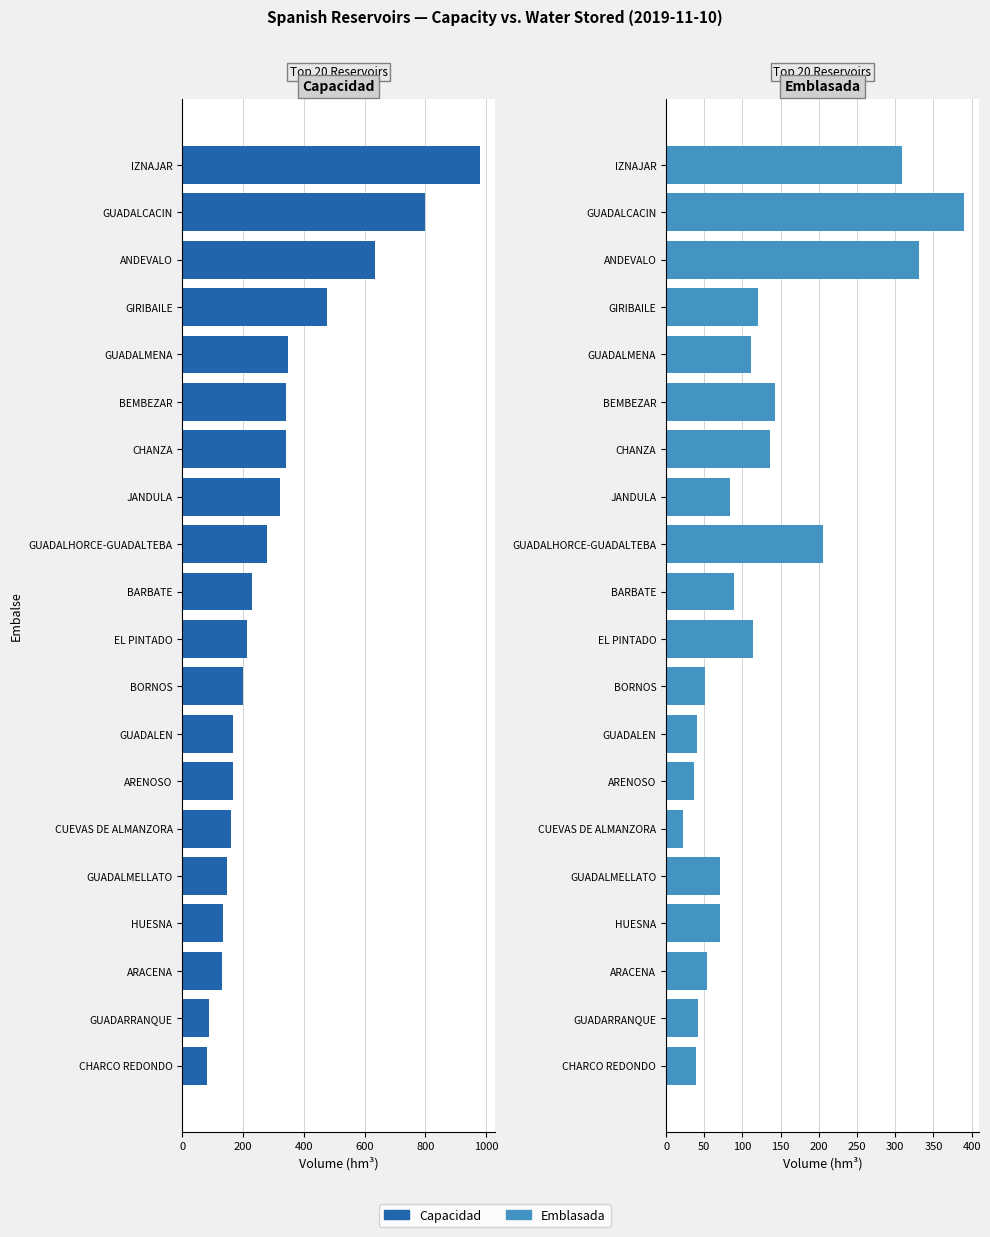

How many bars are there in total?

40